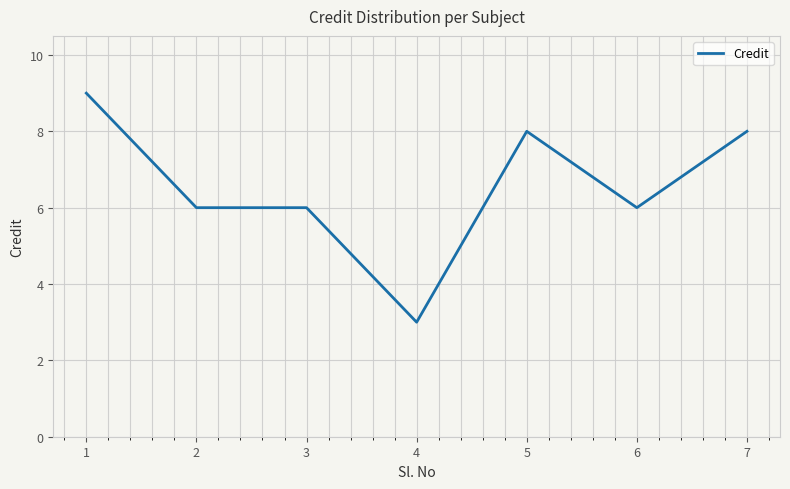

What is the average value?

7